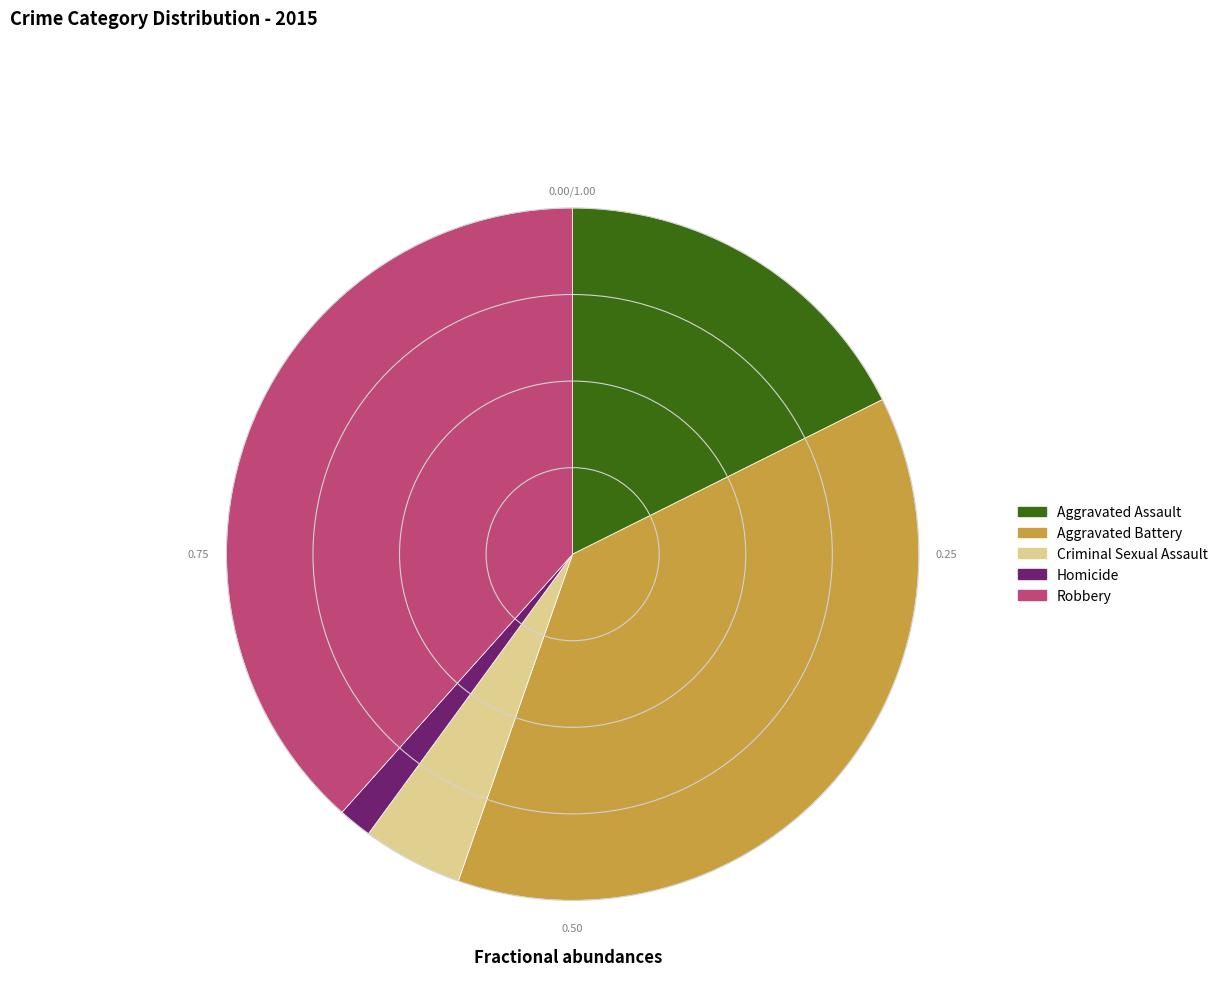

Does Aggravated Battery account for over 50% of the chart?

No